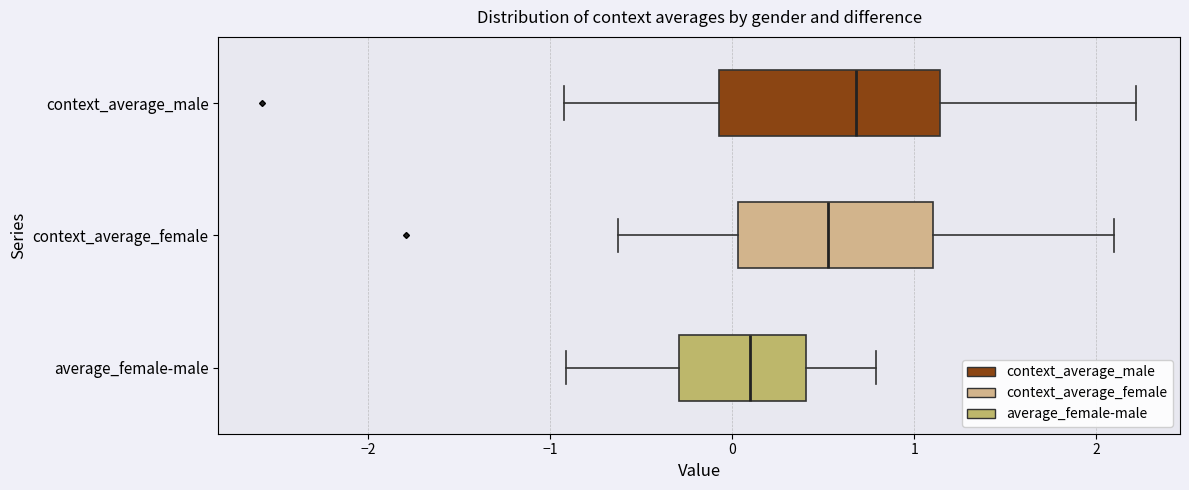

Which box's median line is the furthest to the right?

context_average_male